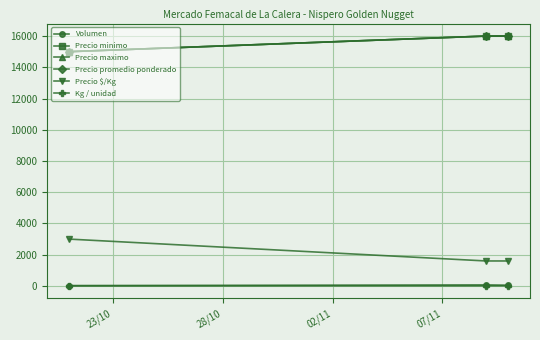

What is the value of the Precio promedio ponderado point at the 3rd from the left?

16000